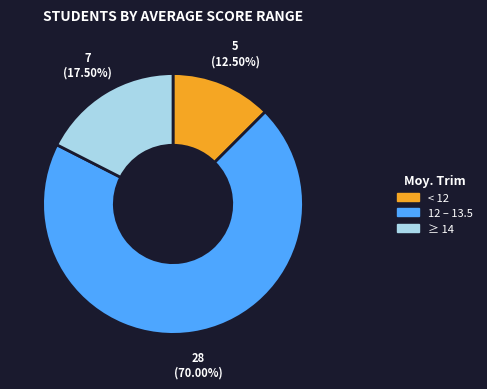

Is there any slice that represents more than half of the pie?

Yes